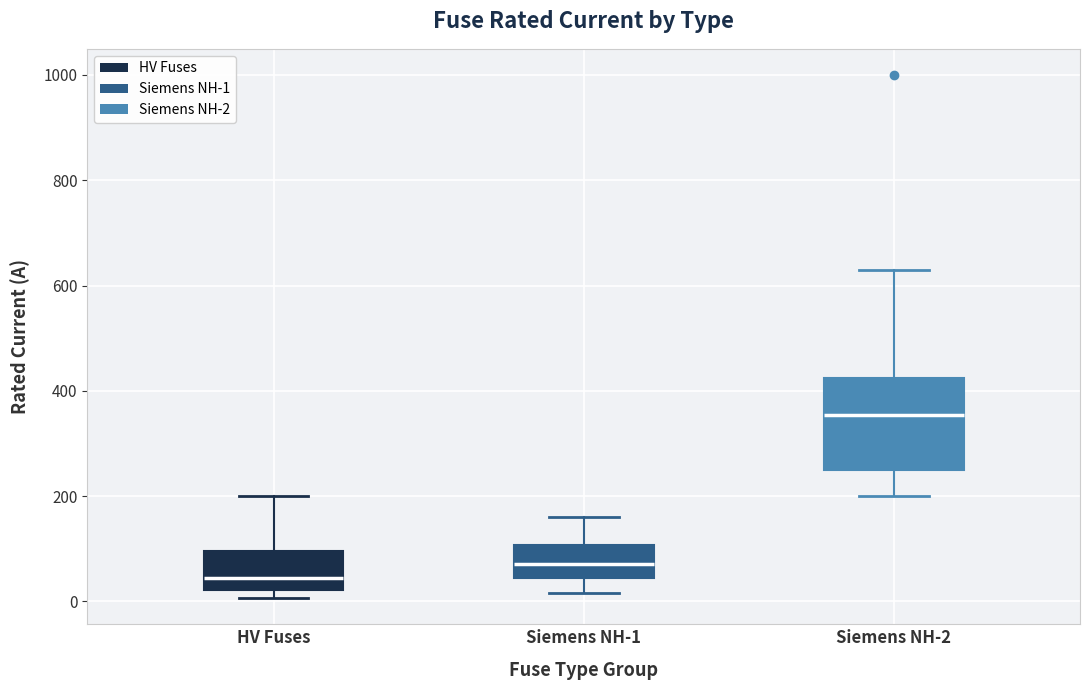

Where does the median line of the box for HV Fuses sit on the y-axis? The values are not printed on the chart, so give them approximately, as read against the axis.

40